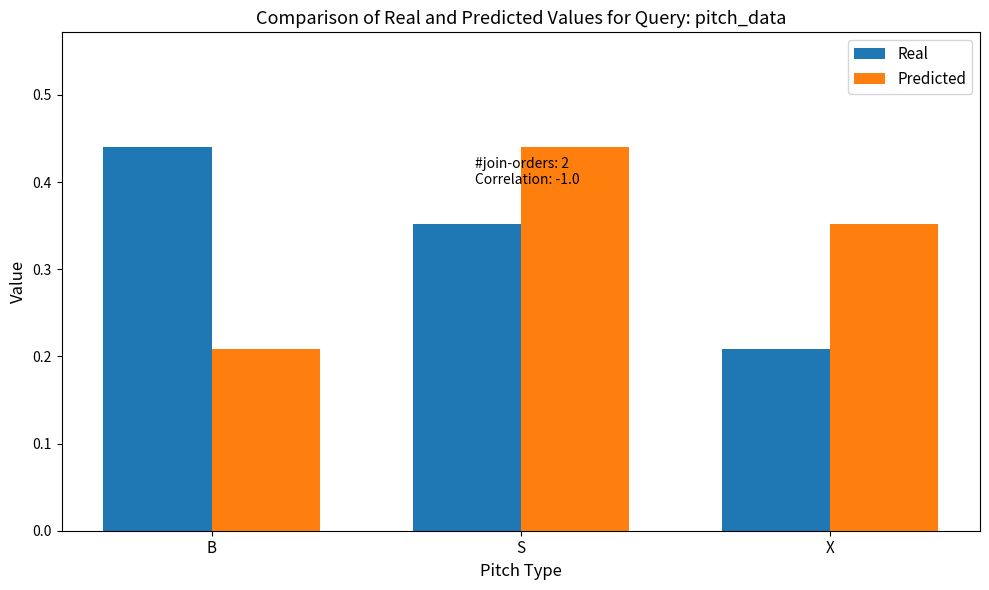

What is the label of the 3rd bar from the left?

X